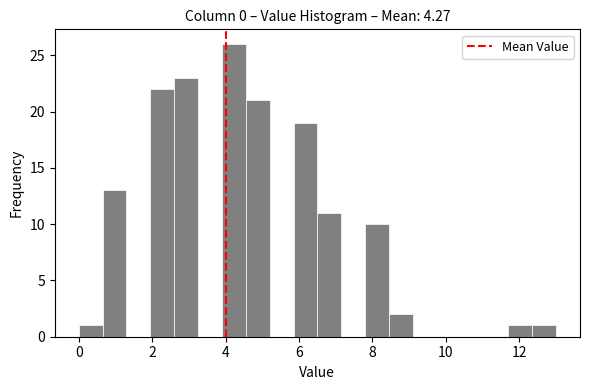

Read against the x-axis, roughly where is the centre of the tallest bar?

4.2